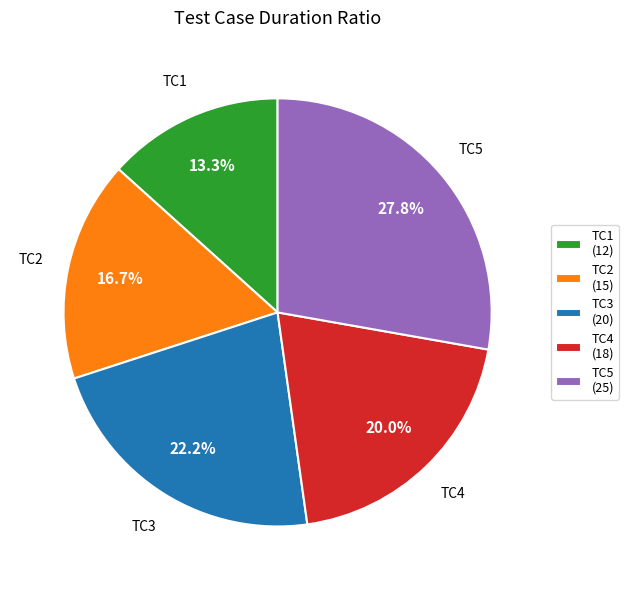

To the nearest percent, what percentage of the pie is TC1?

13%